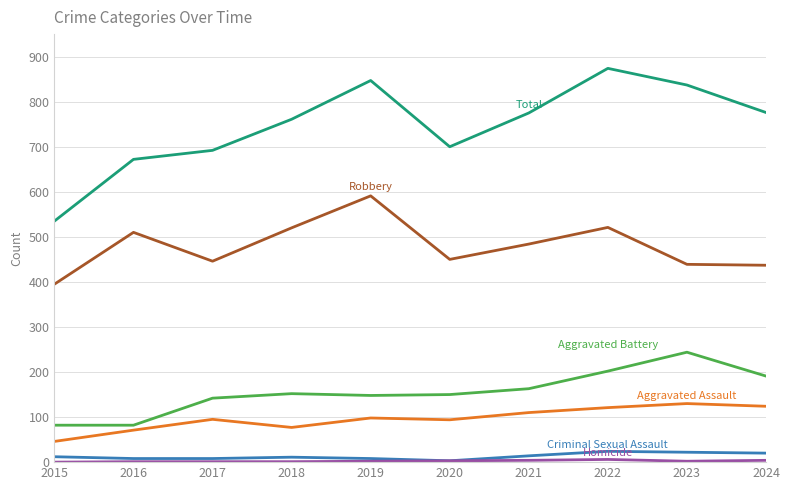

Which label corresponds to the largest value in the chart?

2022